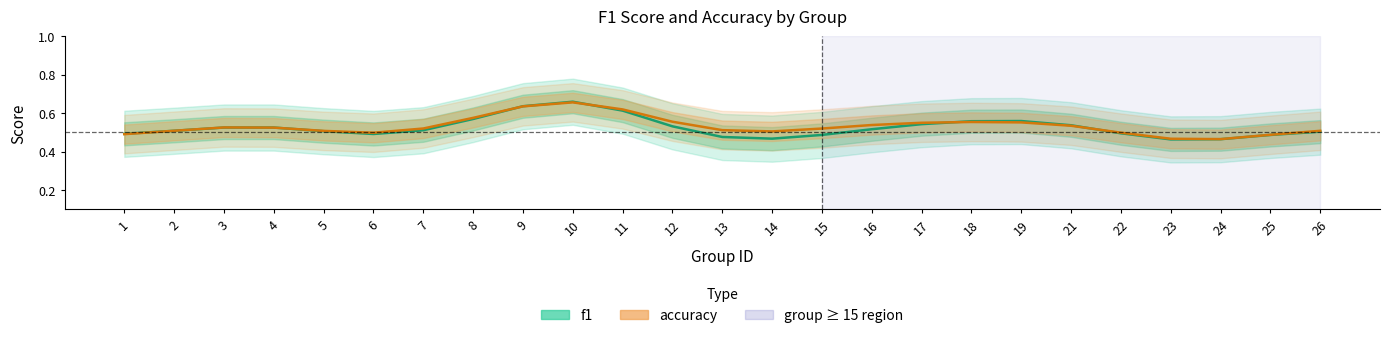

What is the value of the accuracy point at the 15th from the left?

0.5